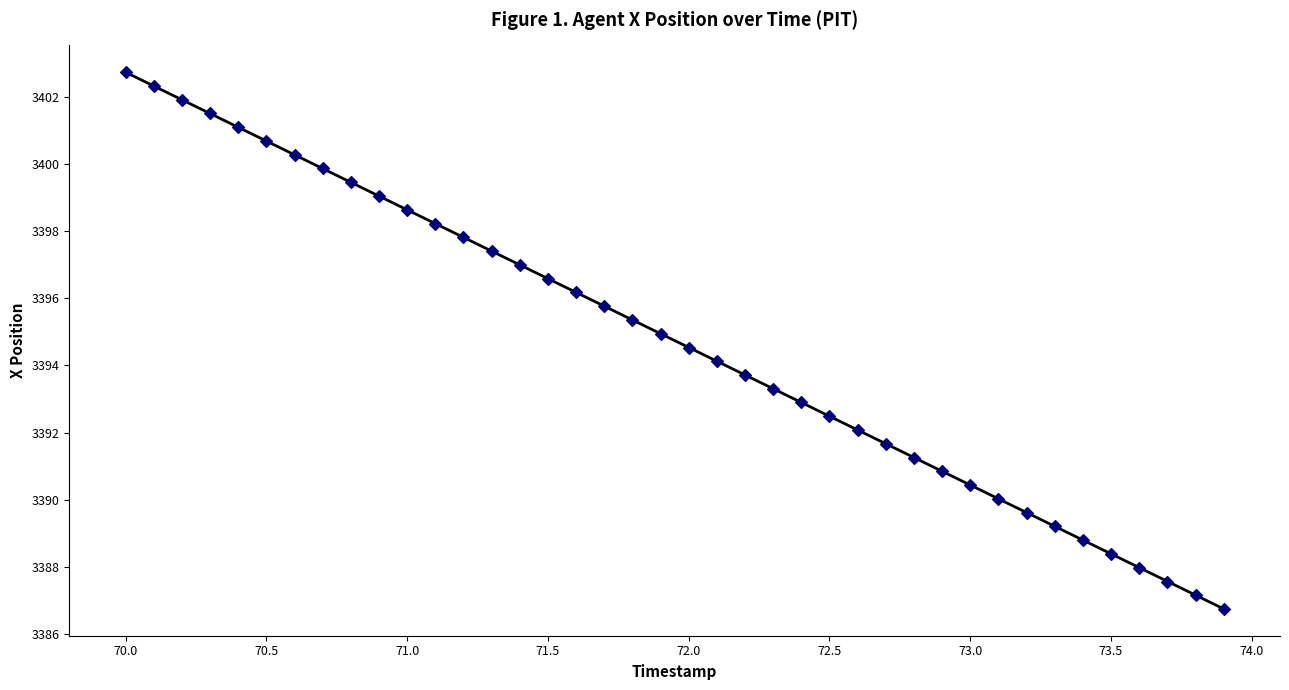

What is the range of Y values (max minus min)?

16.0